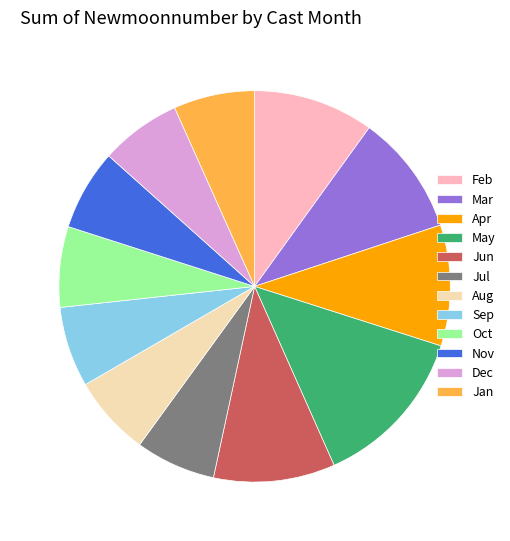

Is the sum of Oct and Mar greater than half?

No